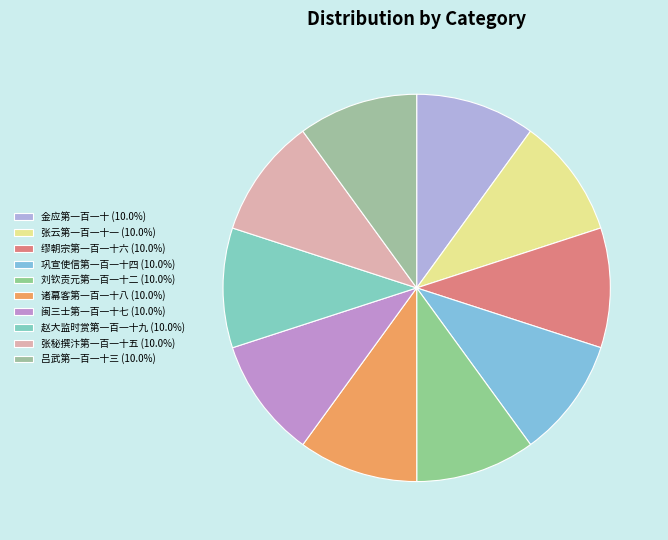

Approximately how many times larger is the value at 张云第一百一十一 compared to 吕武第一百一十三?

1.0